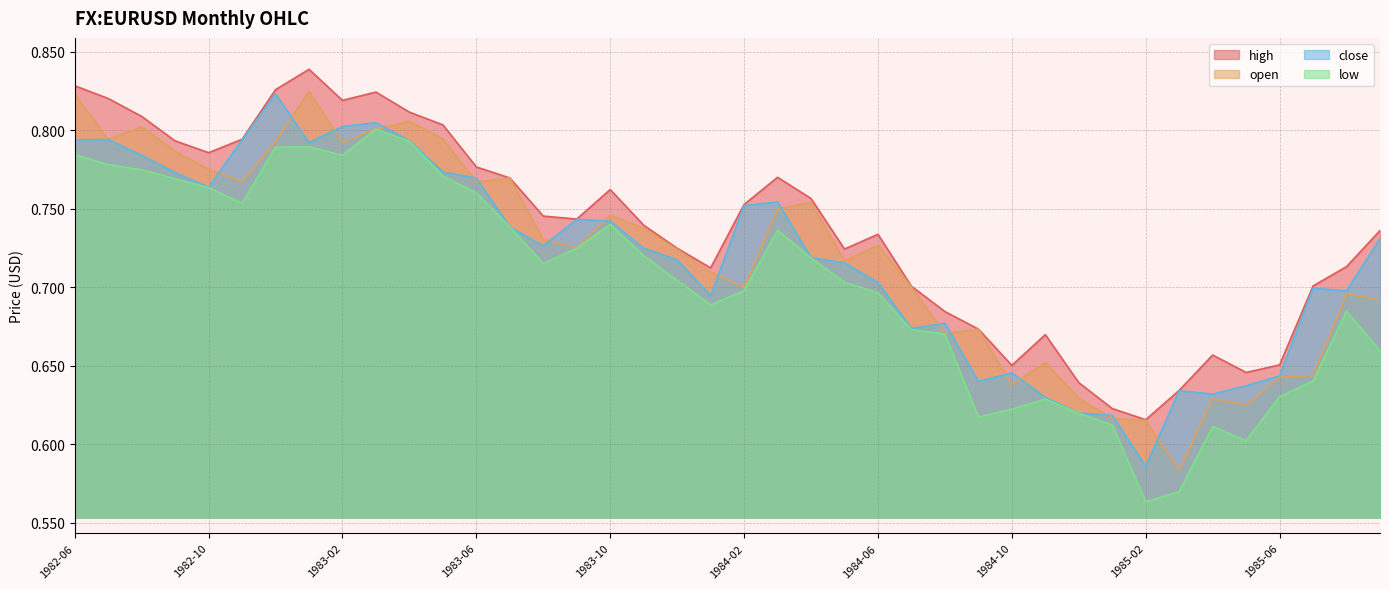

How many data points does each series have?

40